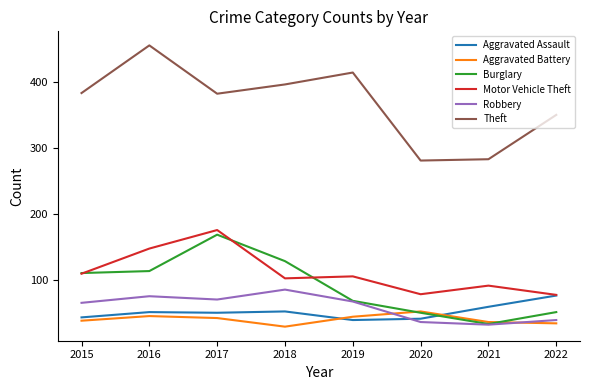

How many categories are shown in the chart?

8